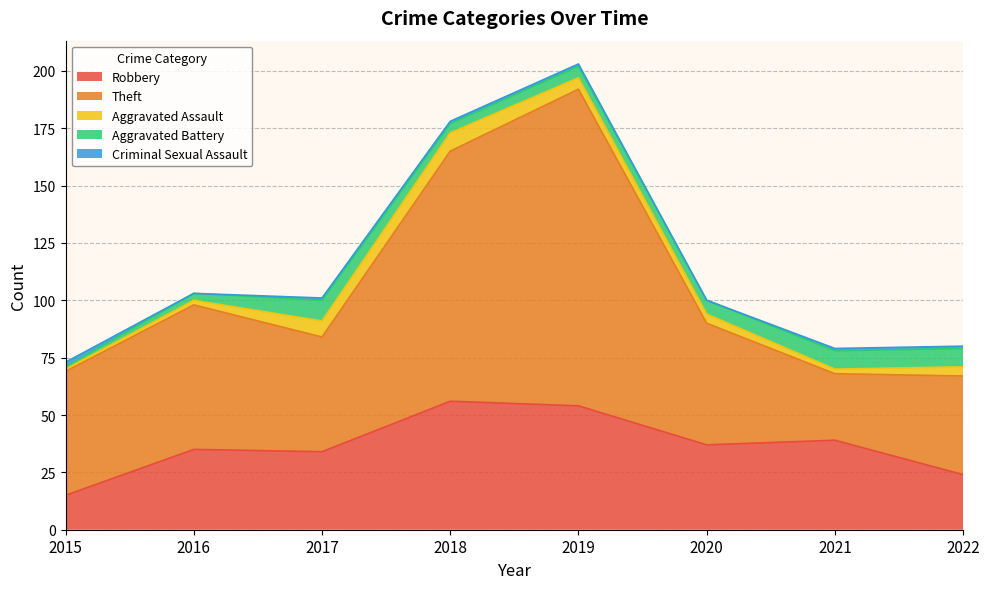

What is the difference between the highest and lowest values at 2022?

42